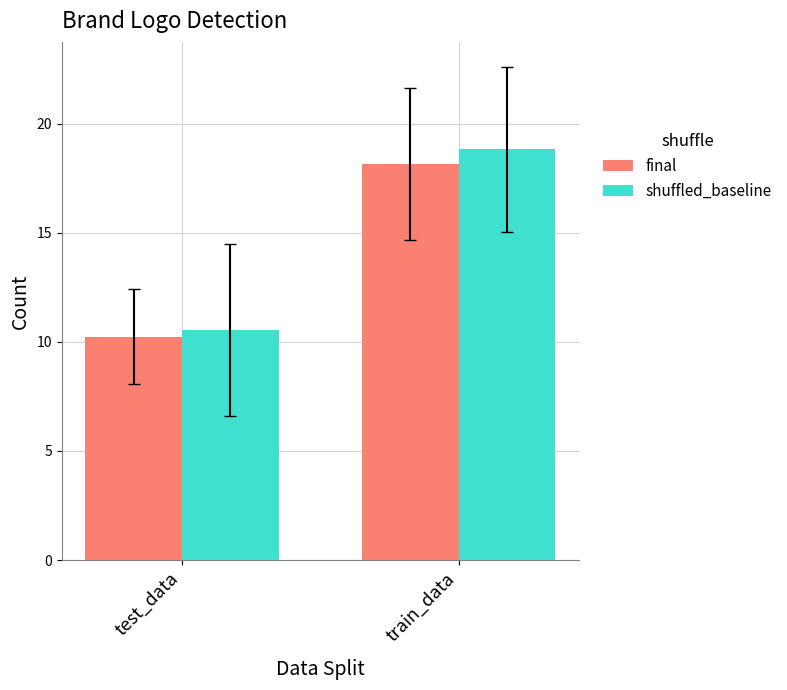

The shuffled_baseline series shows 18.8 at train_data. True or false?

True